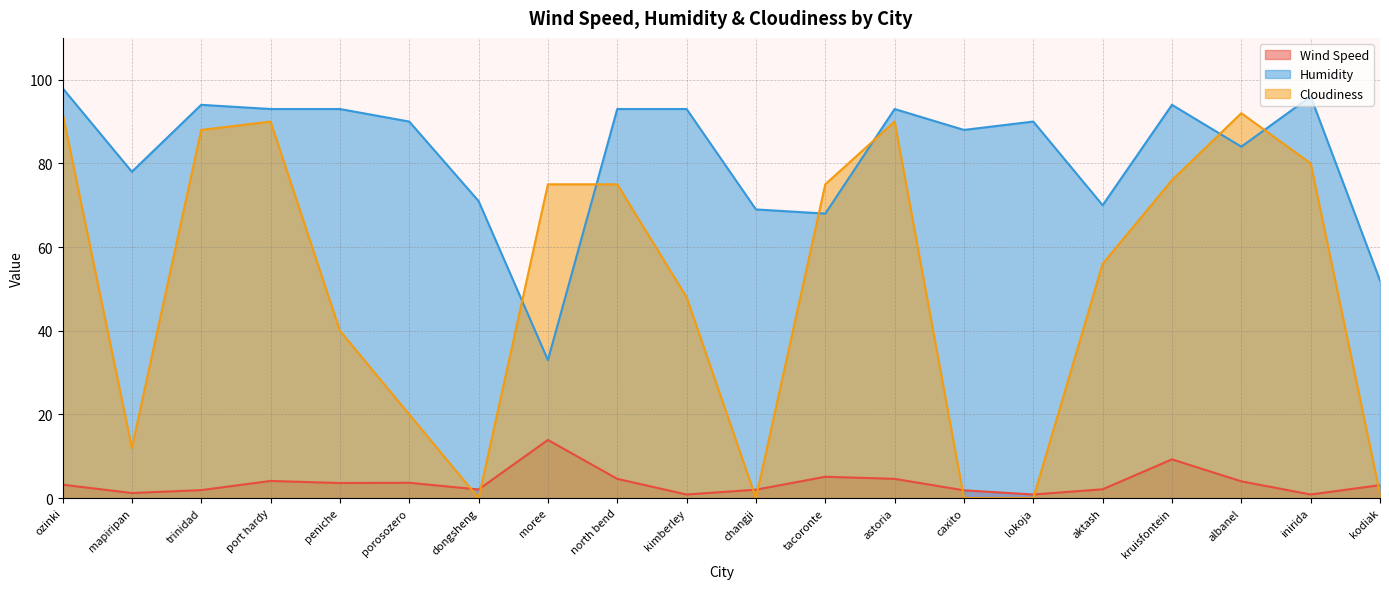

Reading right to left, transcribe all the data shown in this chart.

Wind Speed: 3.1	0.9	4.0	9.3	2.1	0.9	1.9	4.6	5.1	2.0	0.9	4.6	13.9	2.1	3.7	3.6	4.1	1.9	1.2	3.2
Humidity: 52.0	96.0	84.0	94.0	70.0	90.0	88.0	93.0	68.0	69.0	93.0	93.0	33.0	71.0	90.0	93.0	93.0	94.0	78.0	98.0
Cloudiness: 1.0	80.0	92.0	76.0	56.0	0.0	0.0	90.0	75.0	0.0	48.0	75.0	75.0	0.0	20.0	40.0	90.0	88.0	12.0	92.0